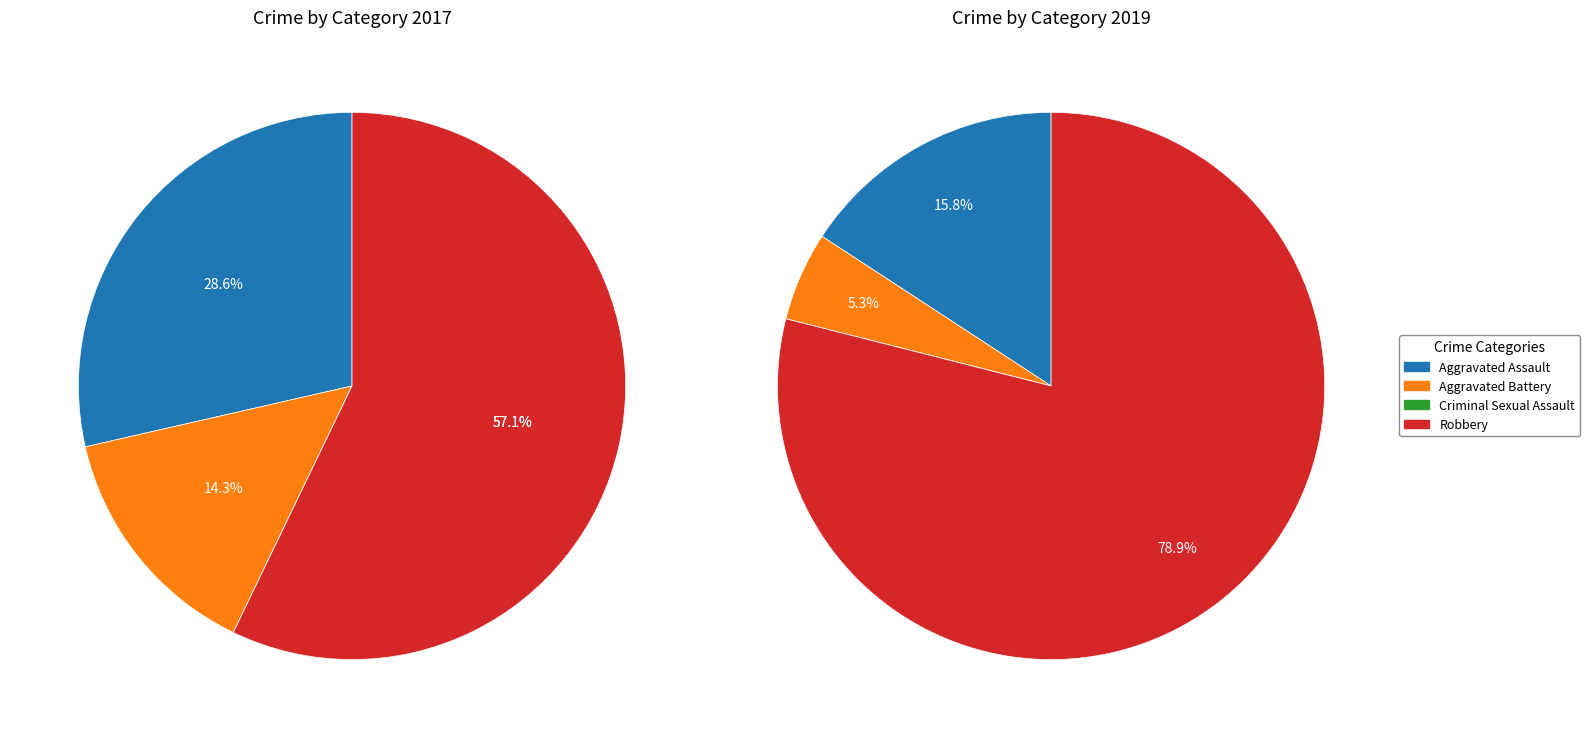

To the nearest percent, what is the difference between the largest and smallest slice percentages?

79%